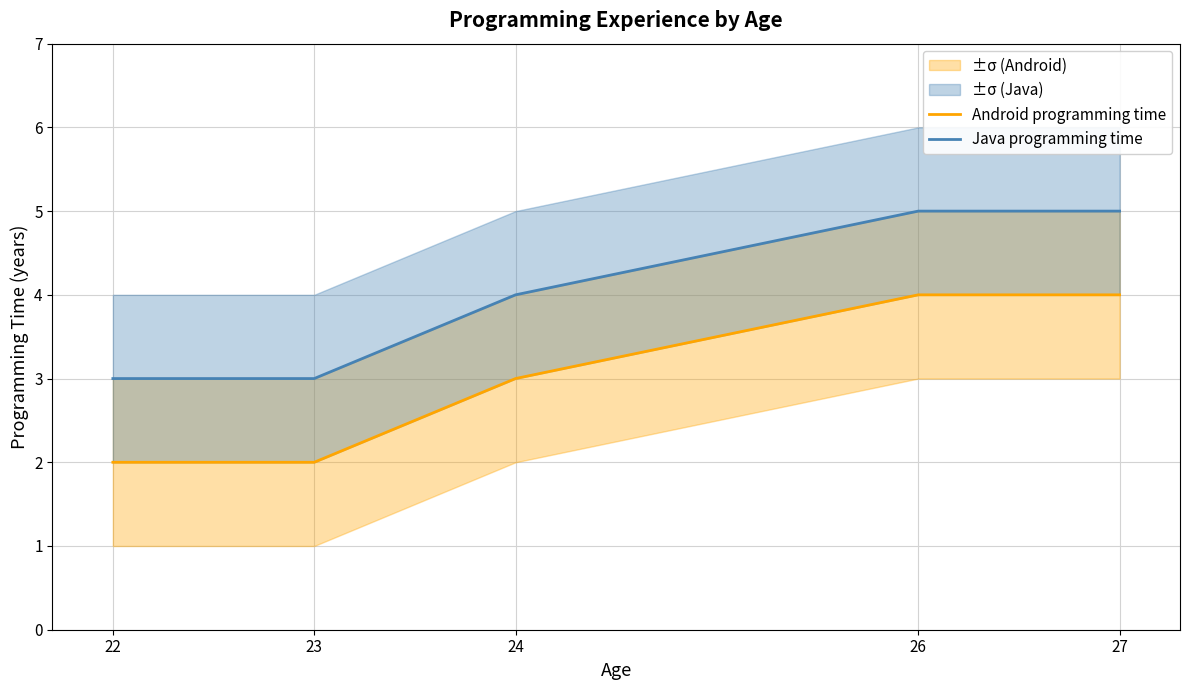

The Android programming time series shows 4 at 27. True or false?

True